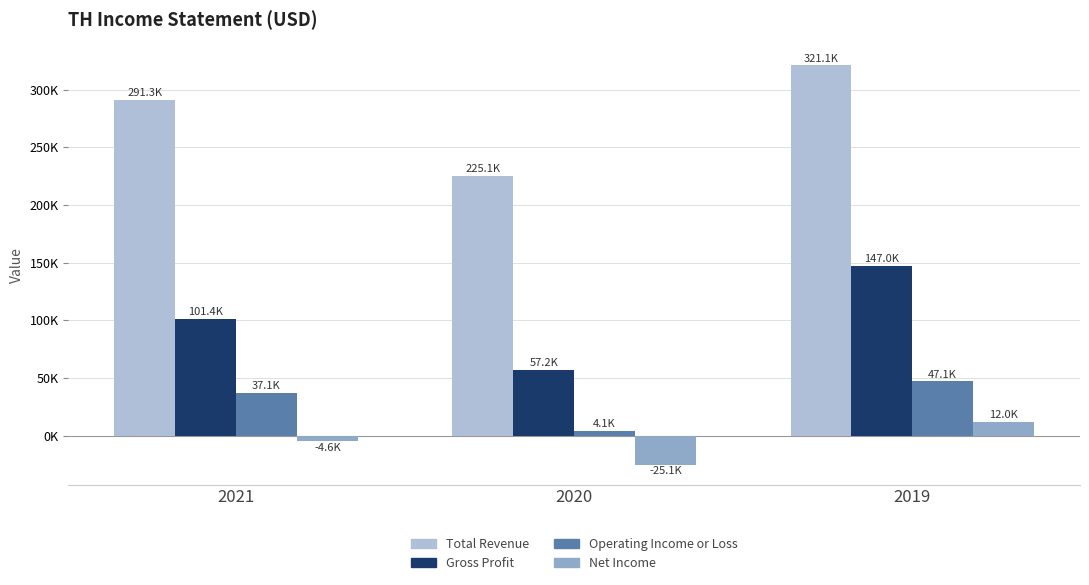

Is the value of Gross Profit at 2019 greater than the value of Net Income at 2020?

Yes